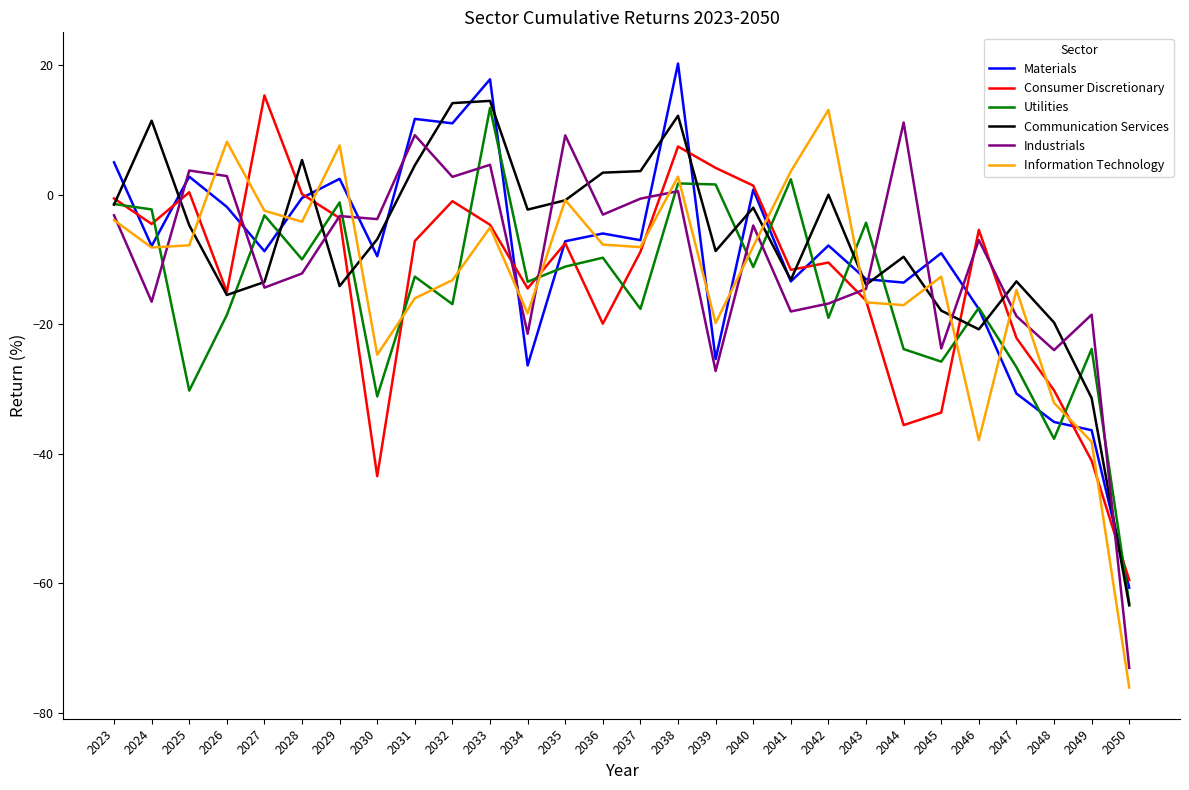

At which category does the chart reach its peak across all series?

2038